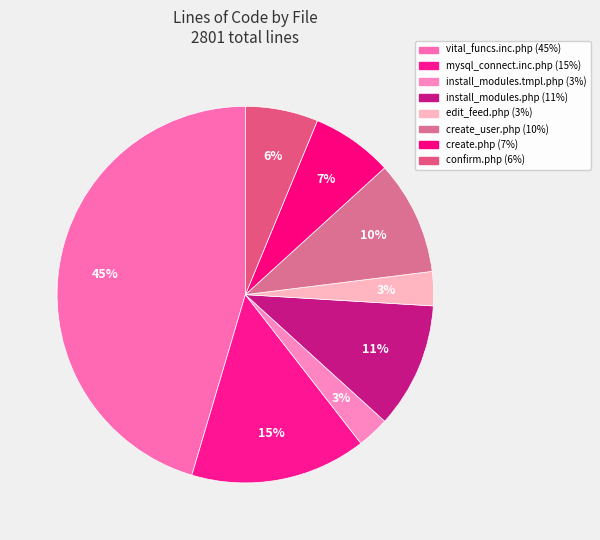

To the nearest percent, what is the average slice percentage?

12%